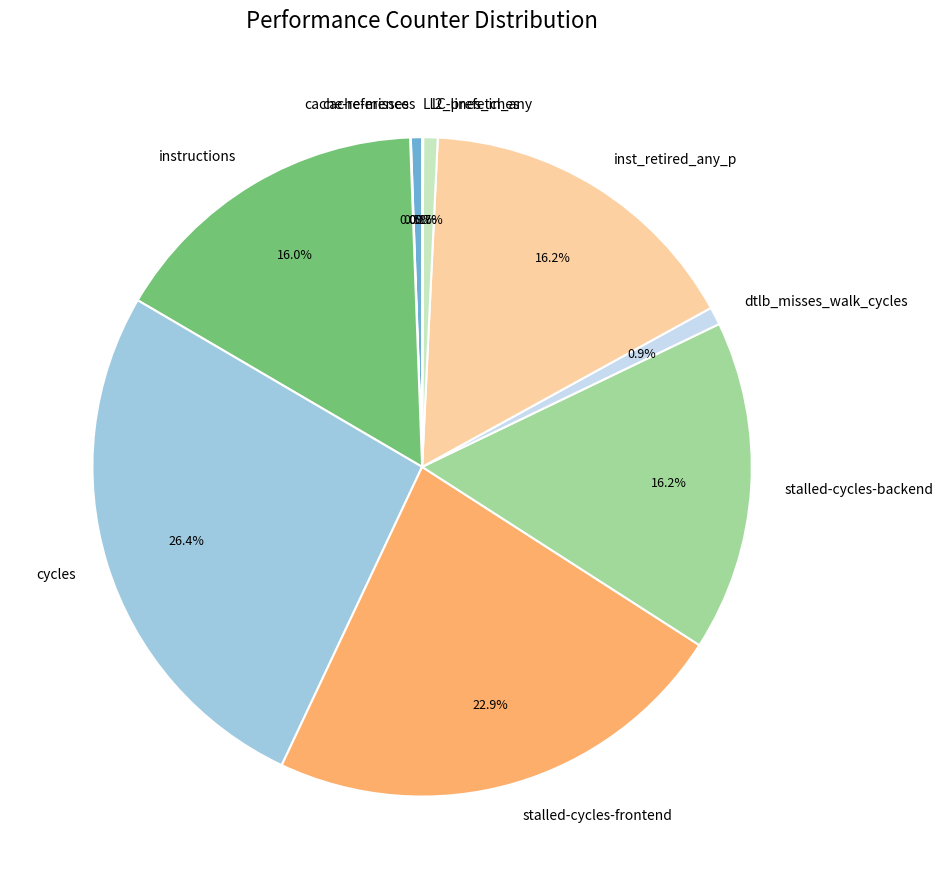

Does cycles represent more than half of the total?

No